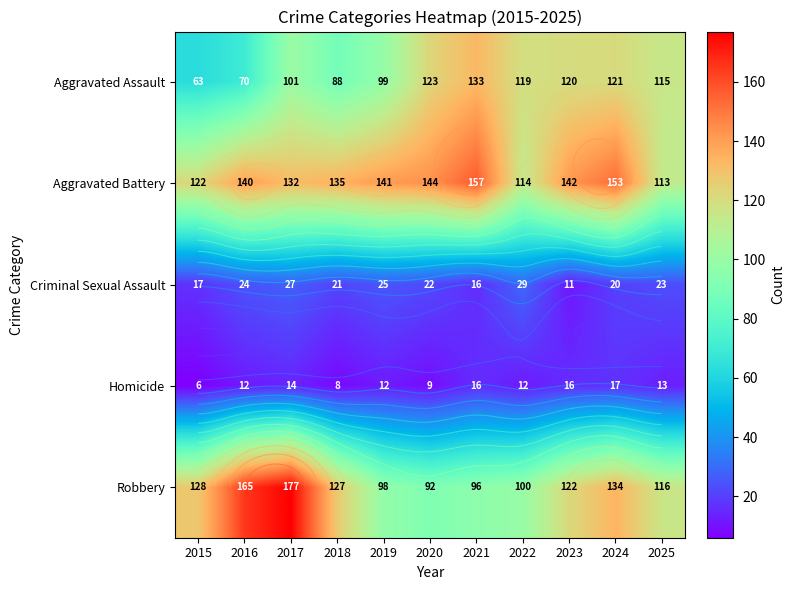

Which series has the widest spread of values?

Robbery